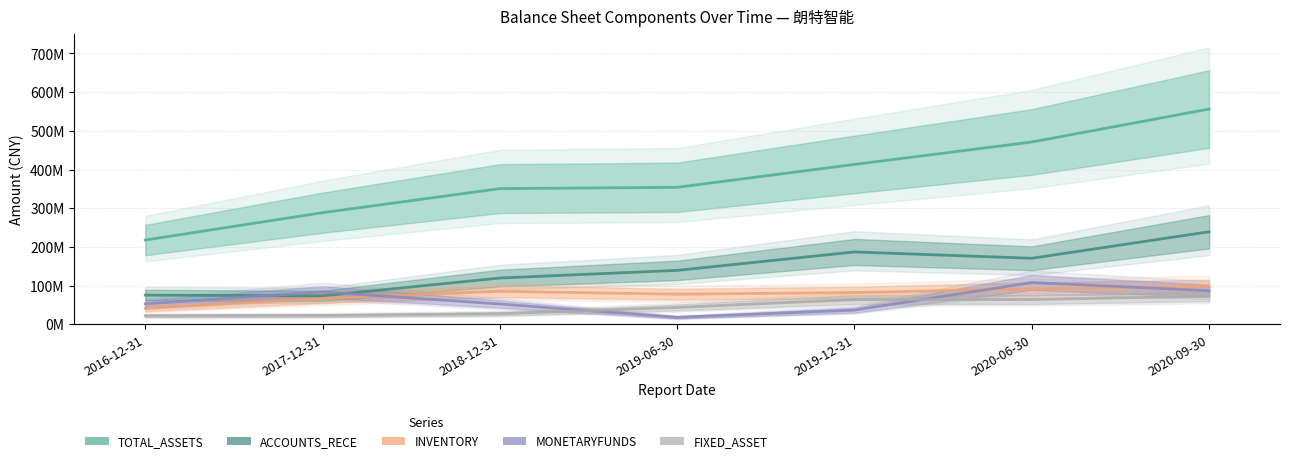

At how many categories does at least one series exceed 500?

1